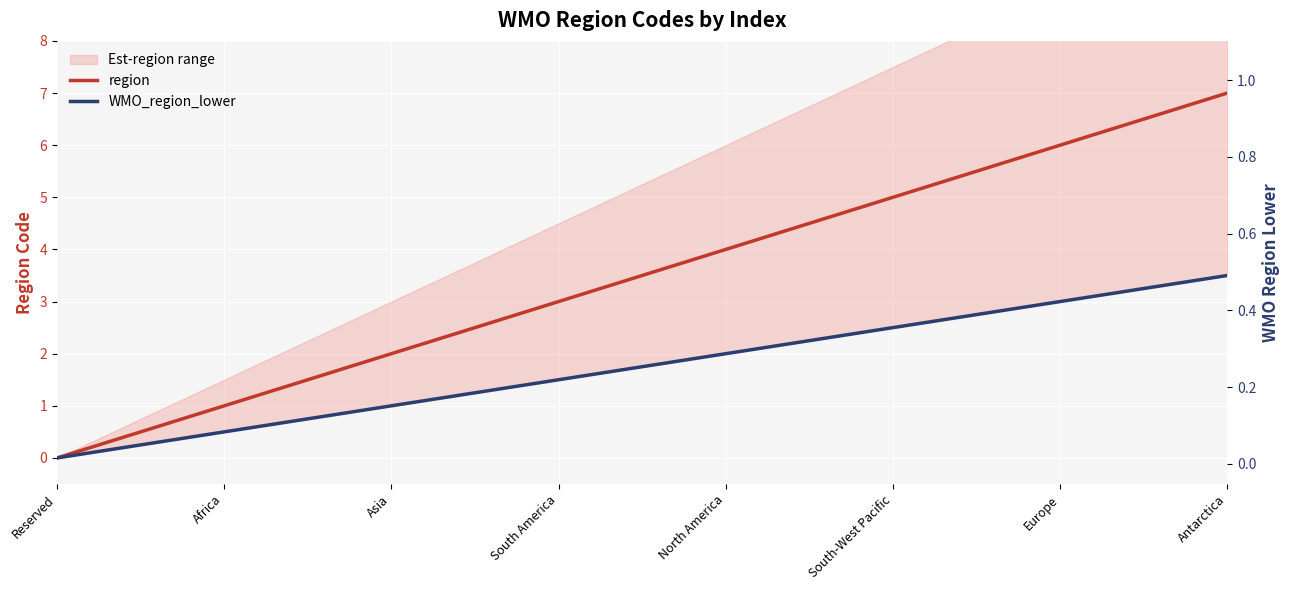

List the series in order of their peak value, lowest first.

WMO_region_lower, region